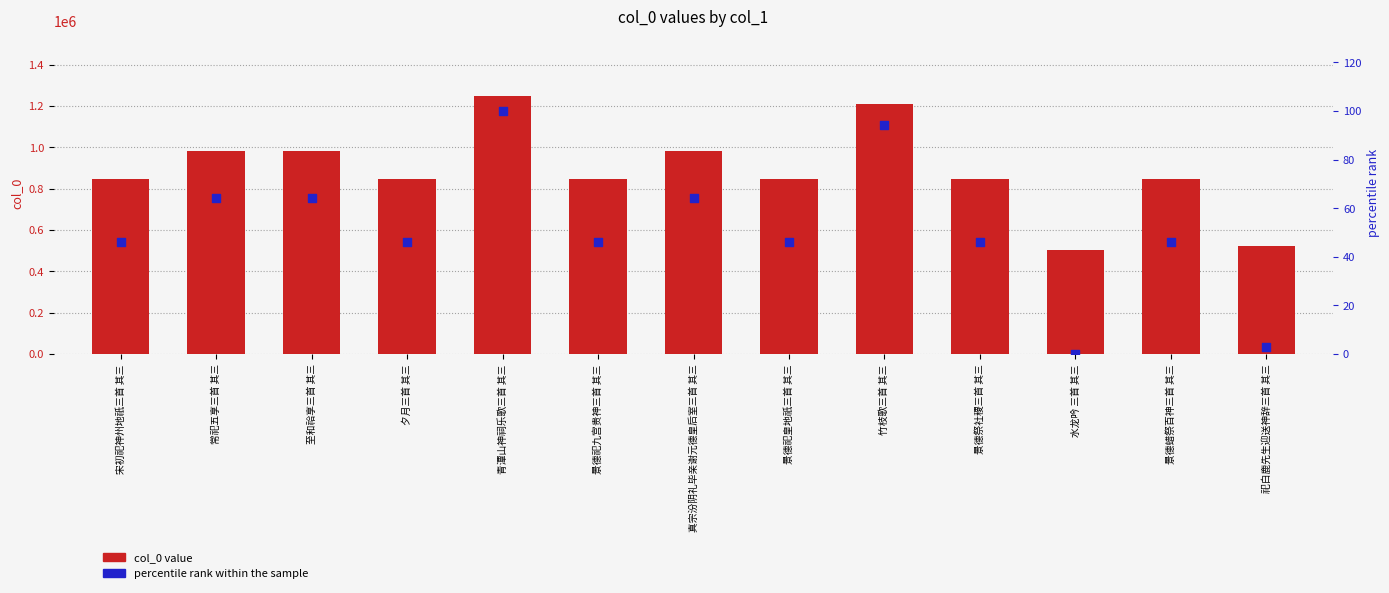

What are all the series names shown in the legend?

col_0 value, percentile rank within the sample